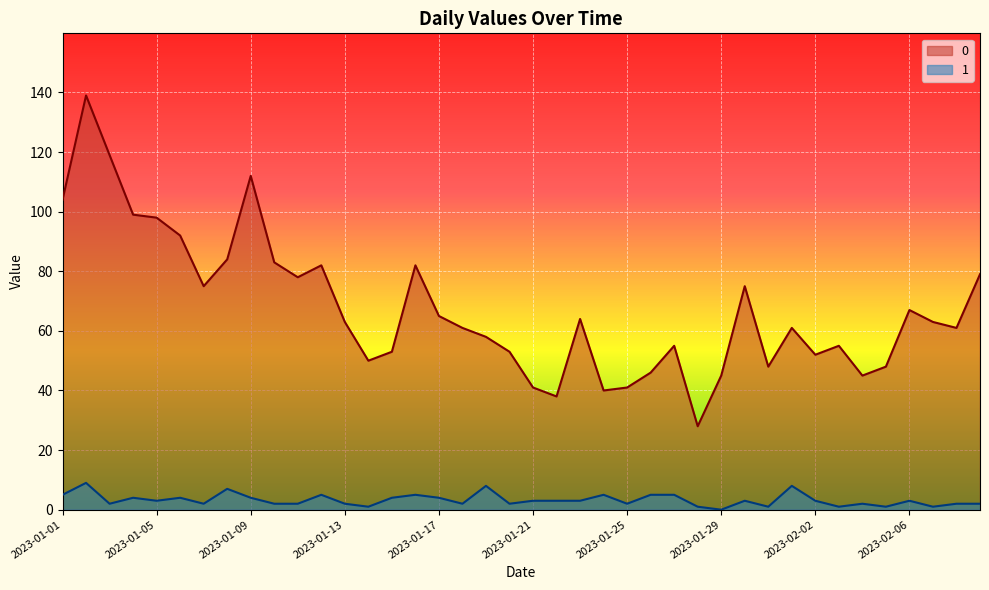

Where is the first local maximum for 1?

2023-01-02